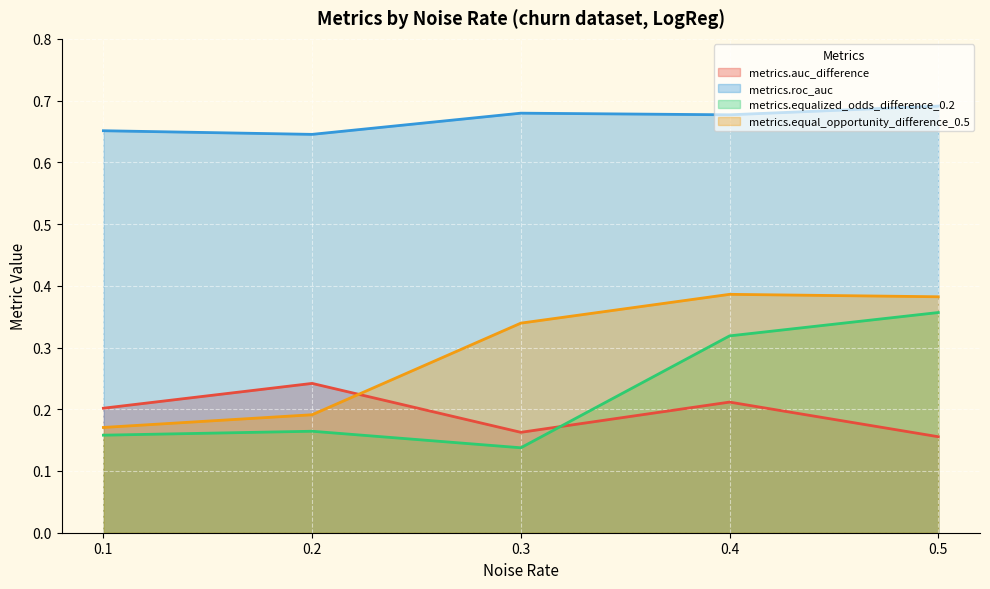

Which series has the largest total across all categories?

metrics.roc_auc